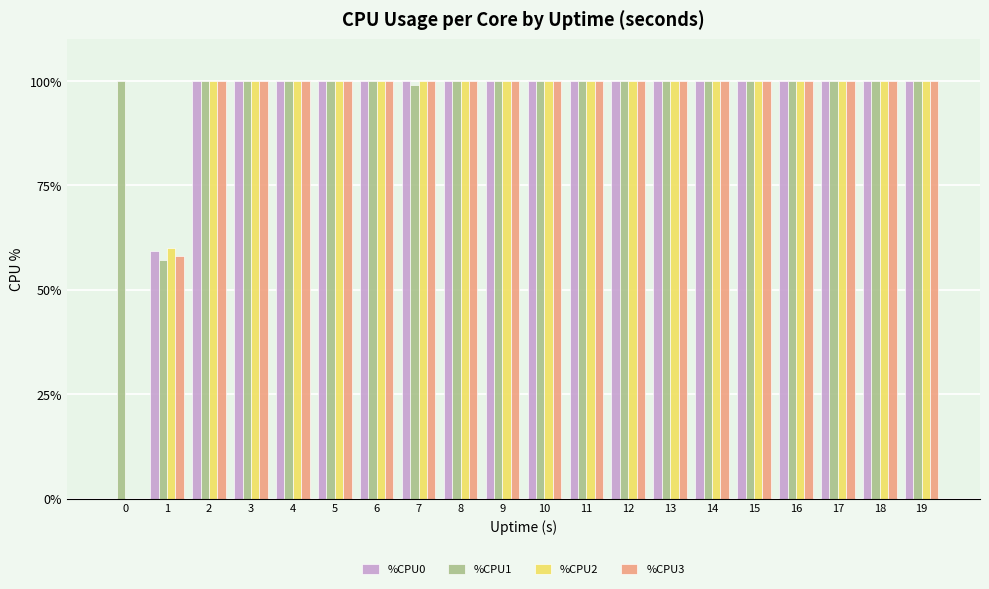

True or false: %CPU2 has a value of 100.0 at 4.

True